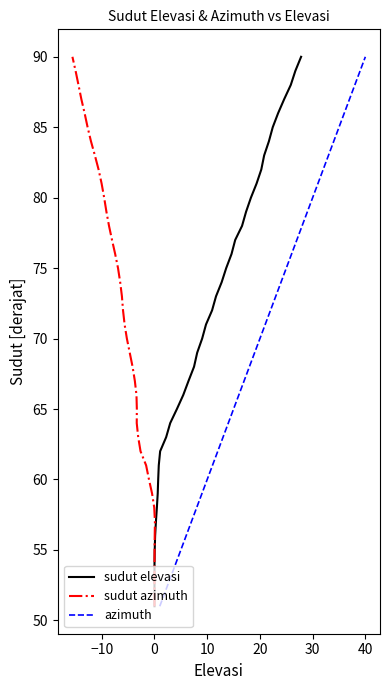

True or false: azimuth and sudut elevasi cross at least once.

False